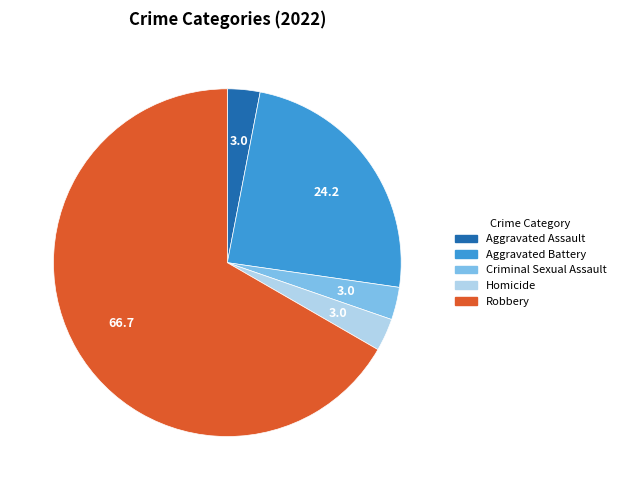

What is the largest slice in the pie chart?

Robbery